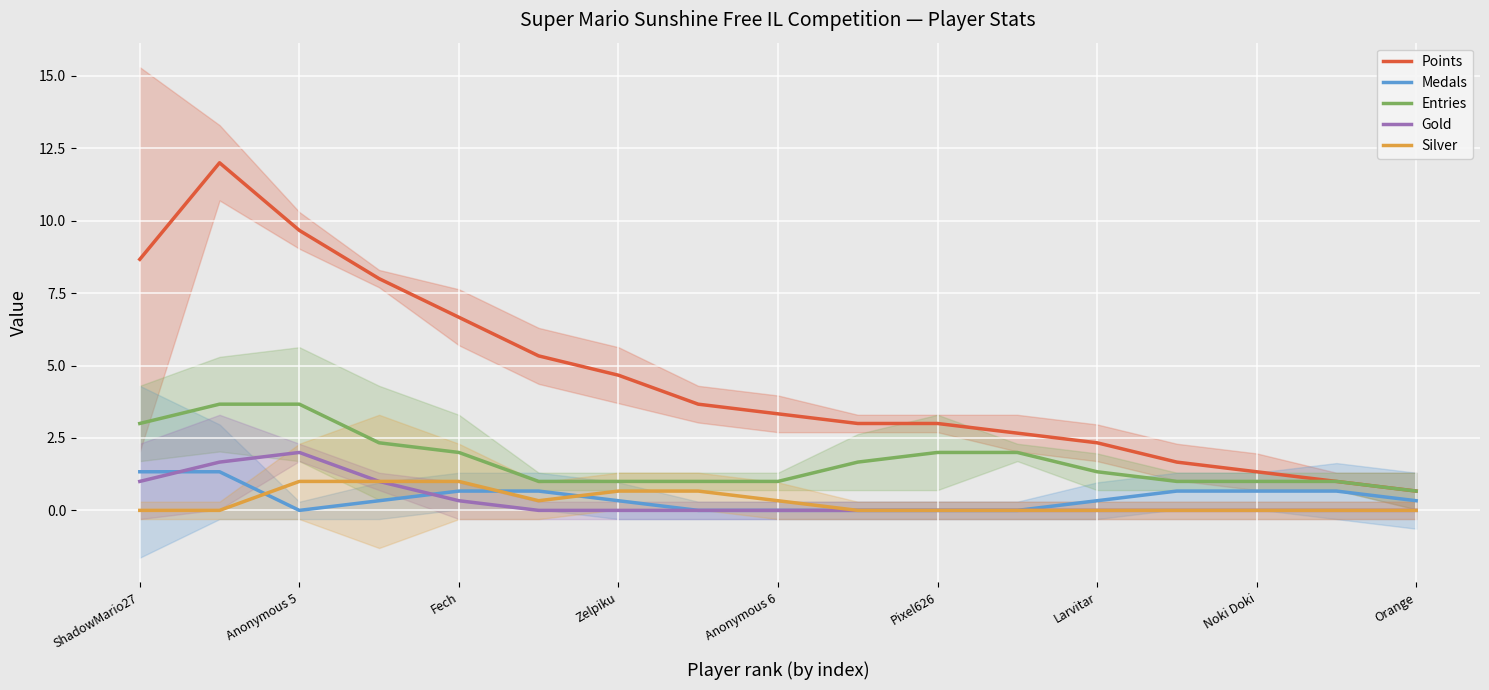

True or false: Gold and Entries intersect in this chart.

False